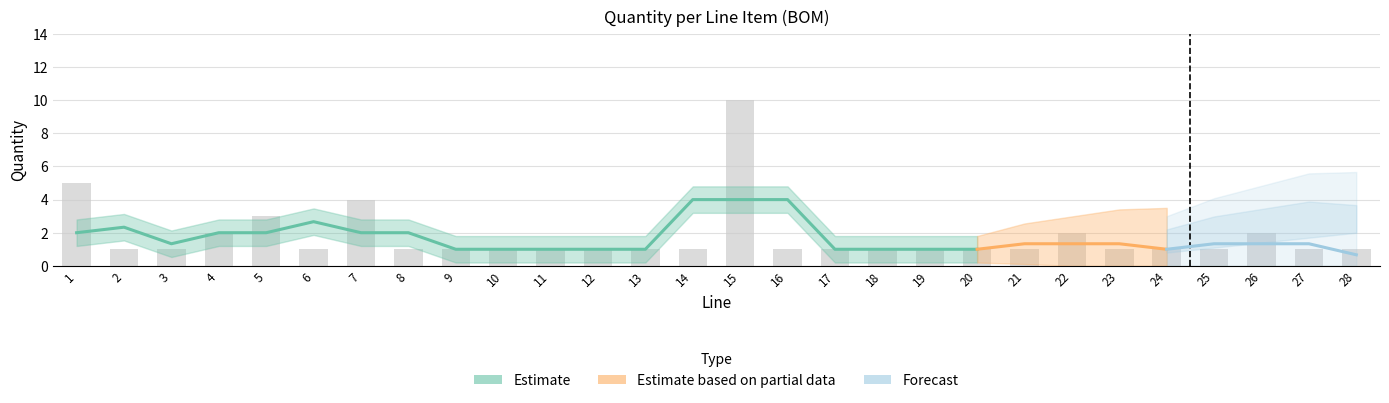

Reading left to right, extract all data points from this chart.

1=5	2=1	3=1	4=2	5=3	6=1	7=4	8=1	9=1	10=1	11=1	12=1	13=1	14=1	15=10	16=1	17=1	18=1	19=1	20=1	21=1	22=2	23=1	24=1	25=1	26=2	27=1	28=1